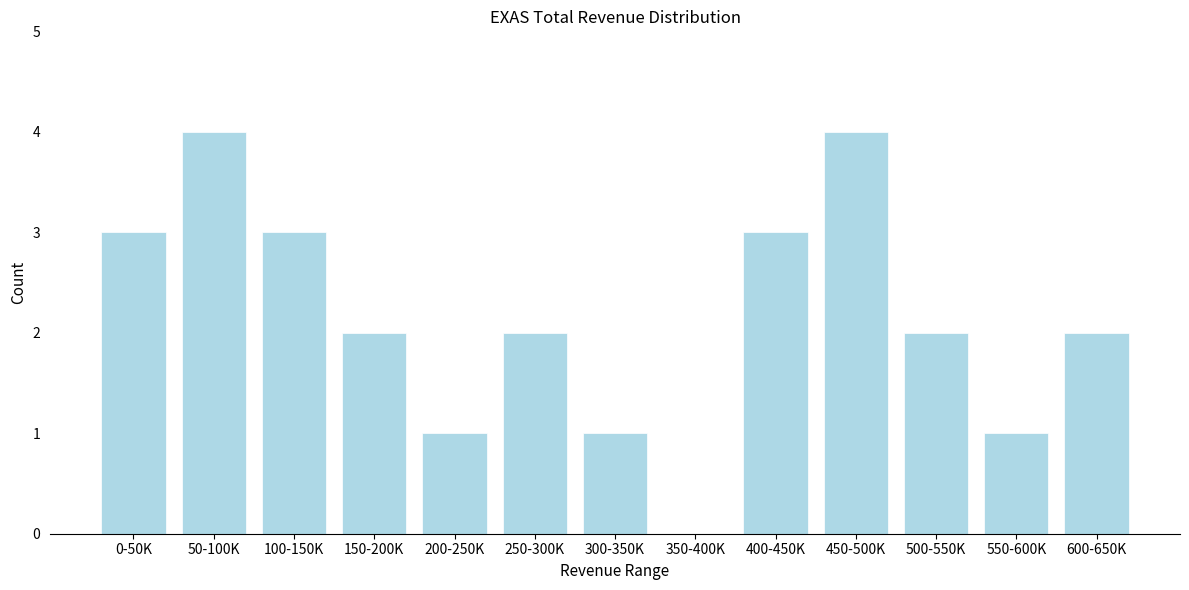

Reading right to left, transcribe all the data shown in this chart.

600-650K=2	550-600K=1	500-550K=2	450-500K=4	400-450K=3	350-400K=0	300-350K=1	250-300K=2	200-250K=1	150-200K=2	100-150K=3	50-100K=4	0-50K=3